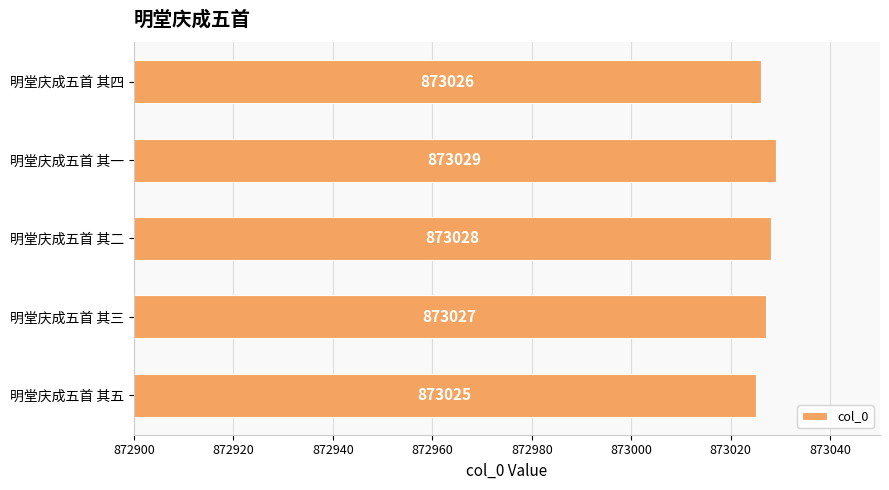

True or false: the data shows 873029 at 明堂庆成五首 其一.

True